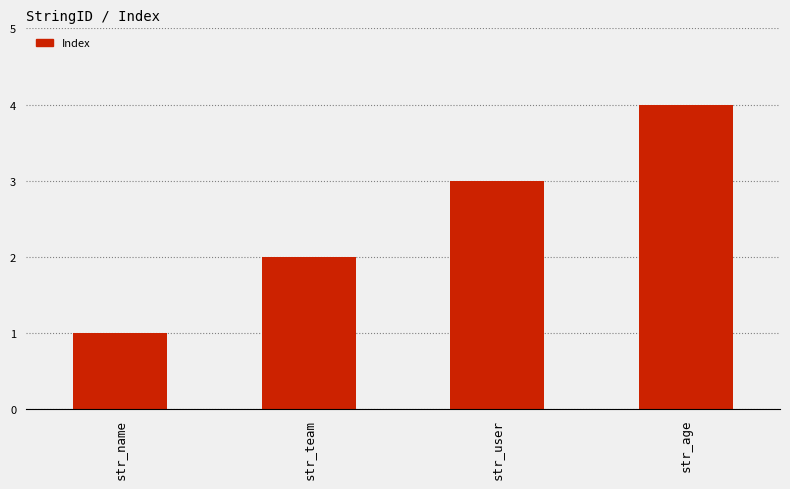

The chart shows a value of 1 at str_name. True or false?

True